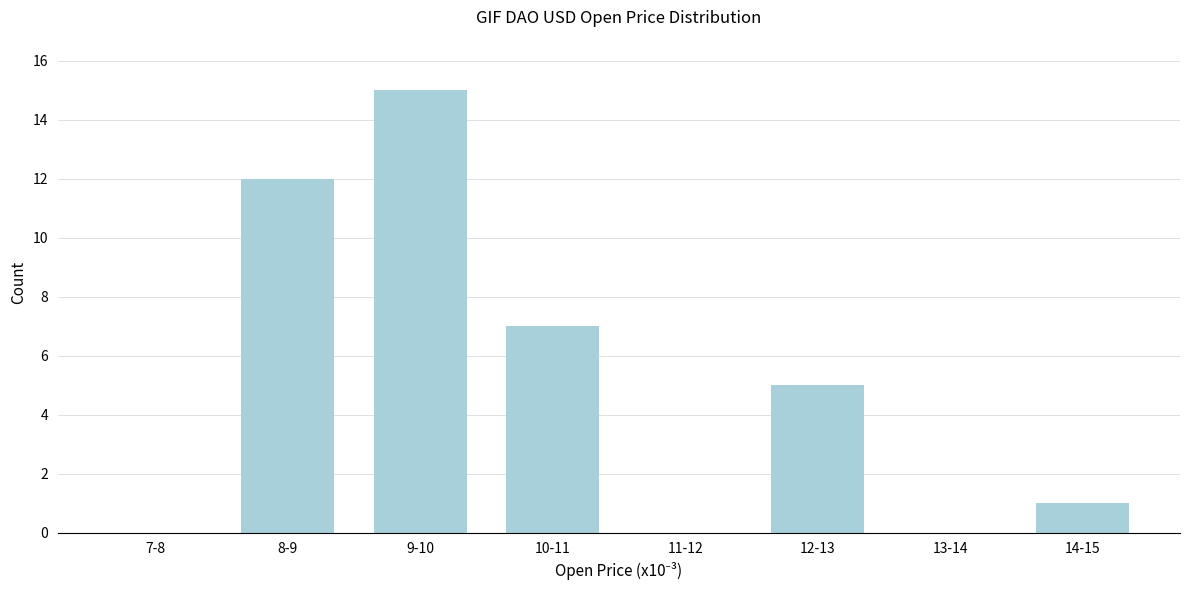

Reading left to right, extract all data points from this chart.

7-8=0	8-9=12	9-10=15	10-11=7	11-12=0	12-13=5	13-14=0	14-15=1